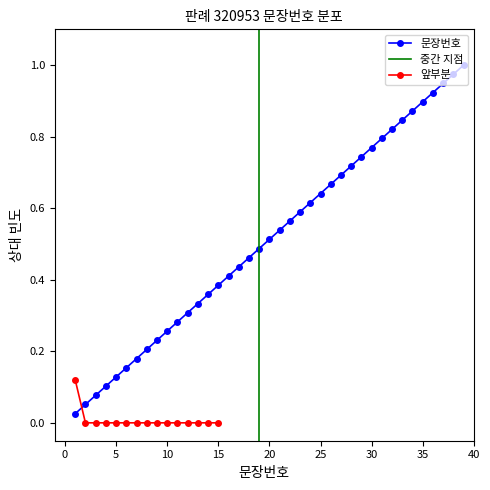

What is the change in value from 21 to 30?

+0.2